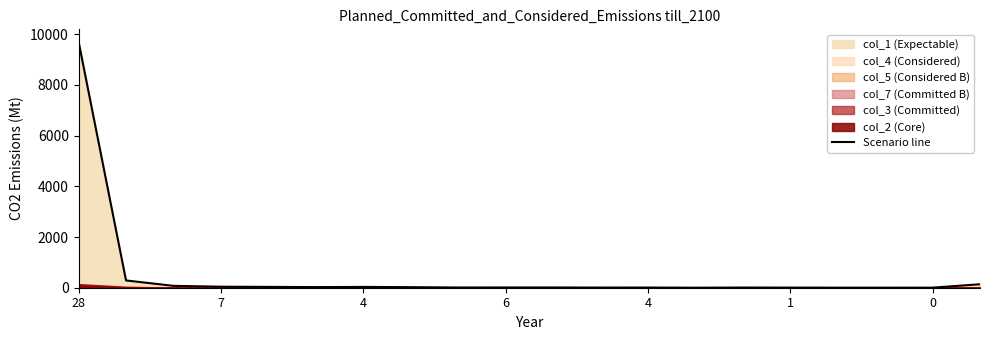

Where does the data first go above 10?

28